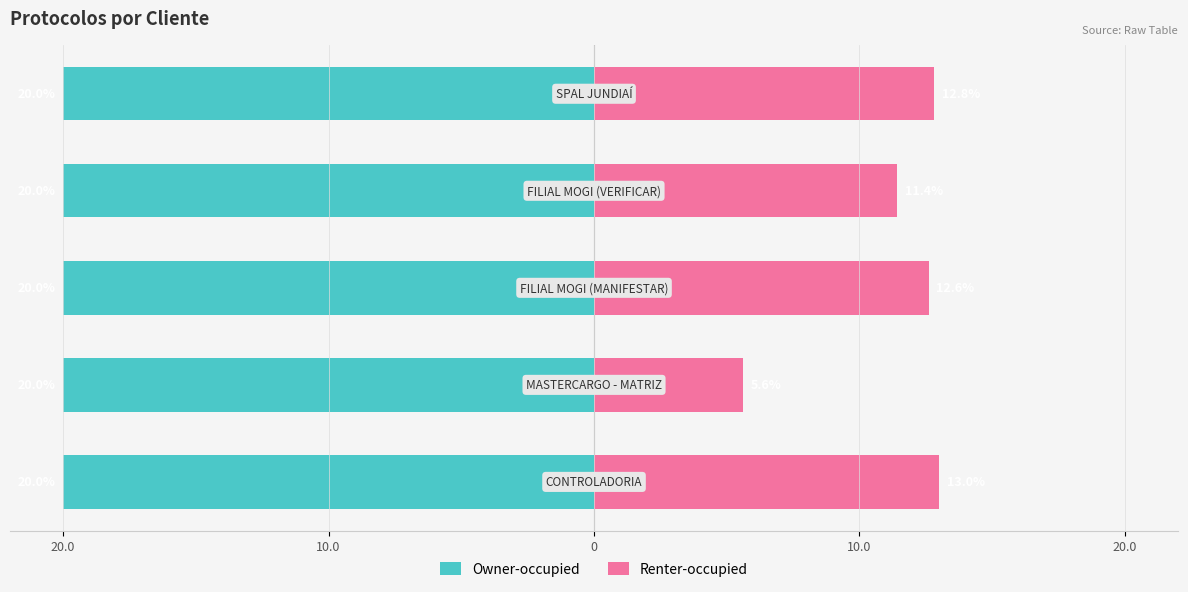

Is the value of Owner-occupied at 10.0 greater than the value of Renter-occupied at 20.0?

No